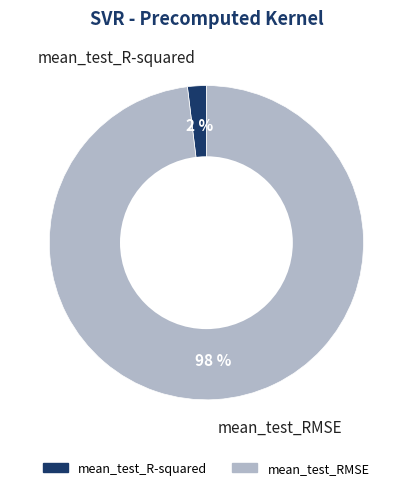

Is mean_test_RMSE the majority of the pie?

Yes